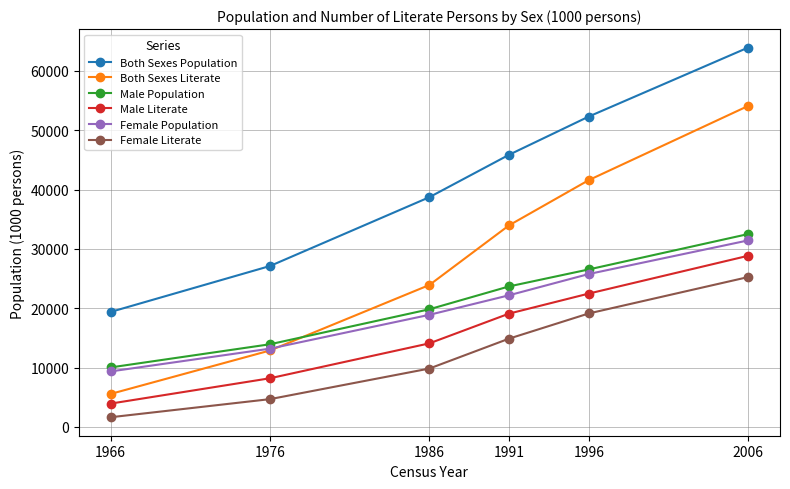

Which series changed the most between 1966 and 1976?

Both Sexes Population